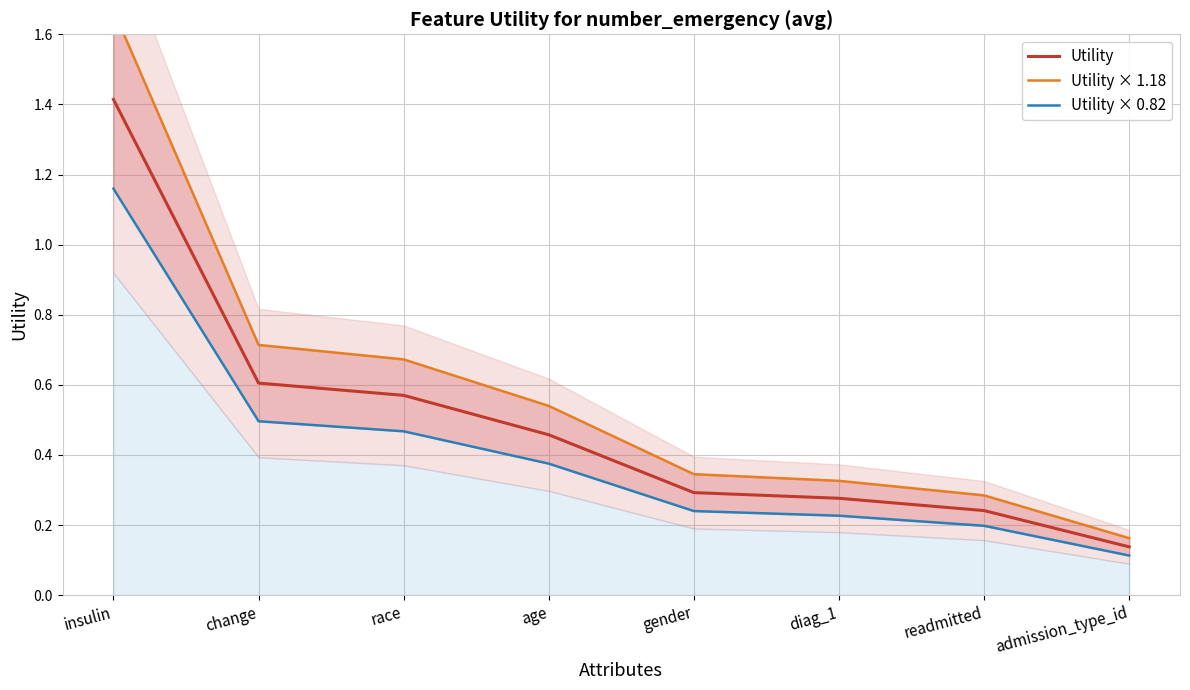

Which series has the largest range (max minus min)?

Utility × 1.18